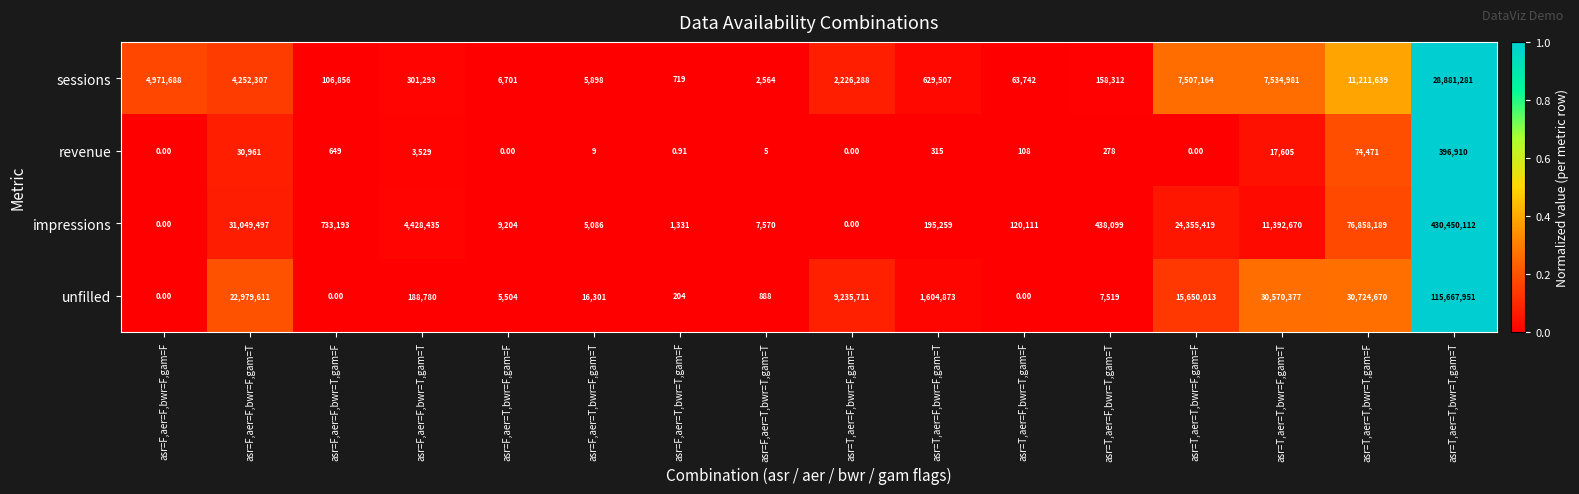

At asr=T,aer=F,bwr=F,gam=T, list the series in order from largest to smallest.

unfilled, sessions, impressions, revenue